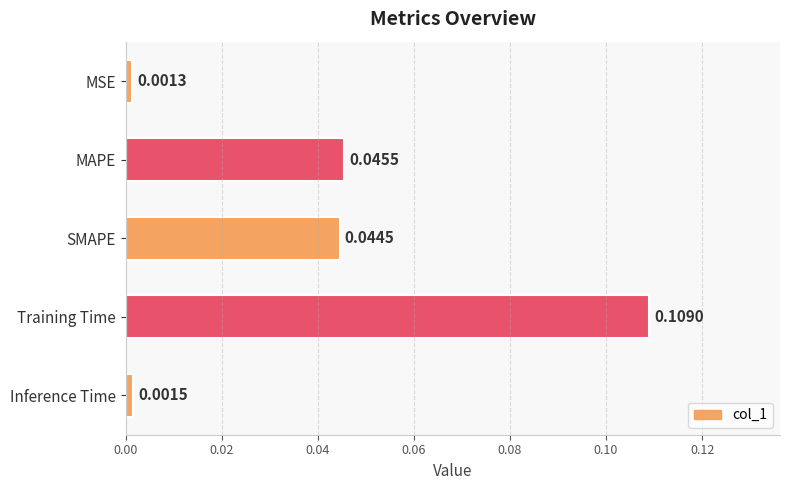

Where is the data nearest to the value 0?

MSE